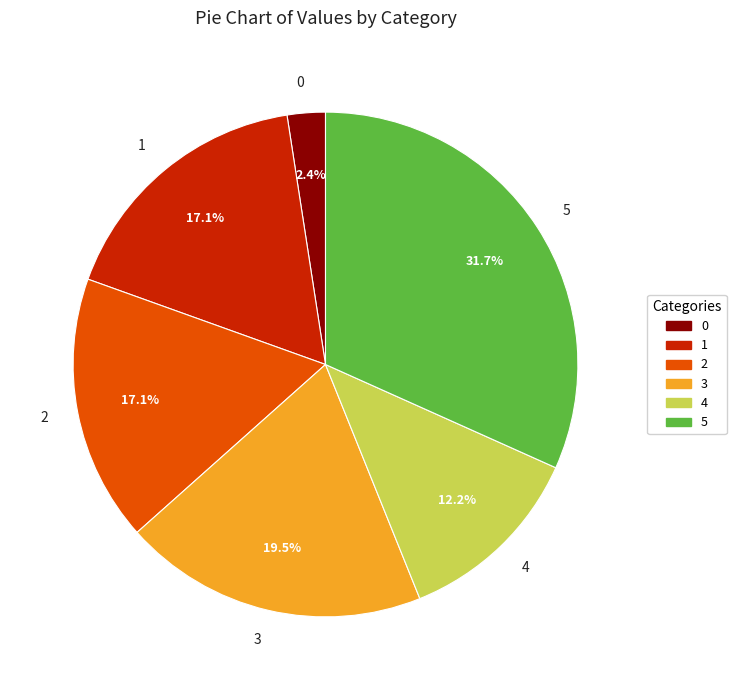

Is there a majority slice in this chart?

No